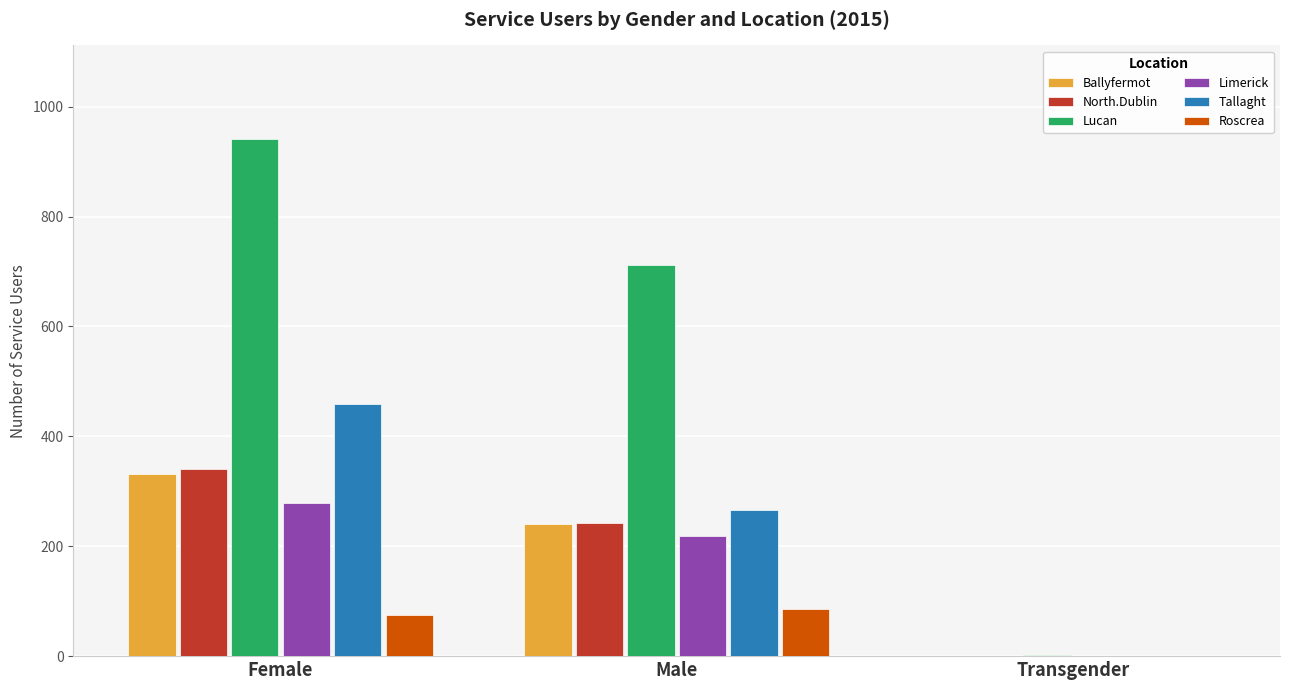

Does the chart contain stacked bars?

No